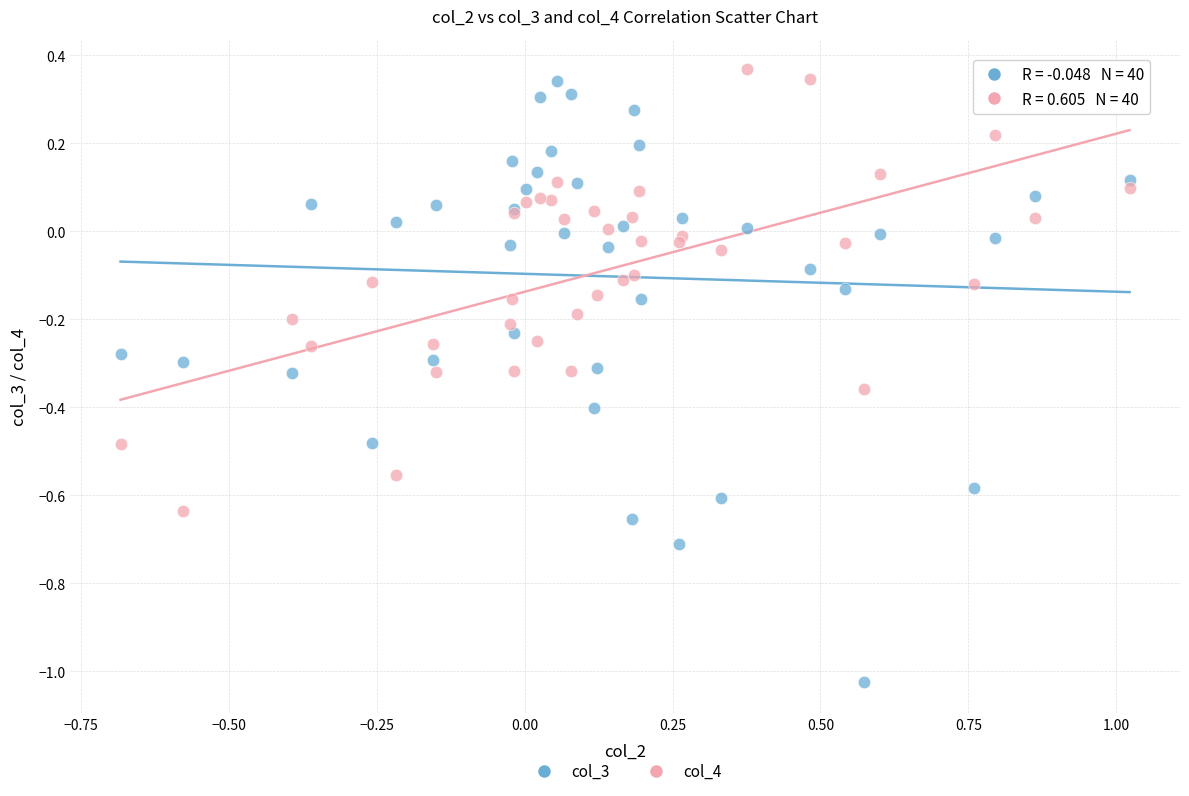

Which series contains the highest Y value?

col_4